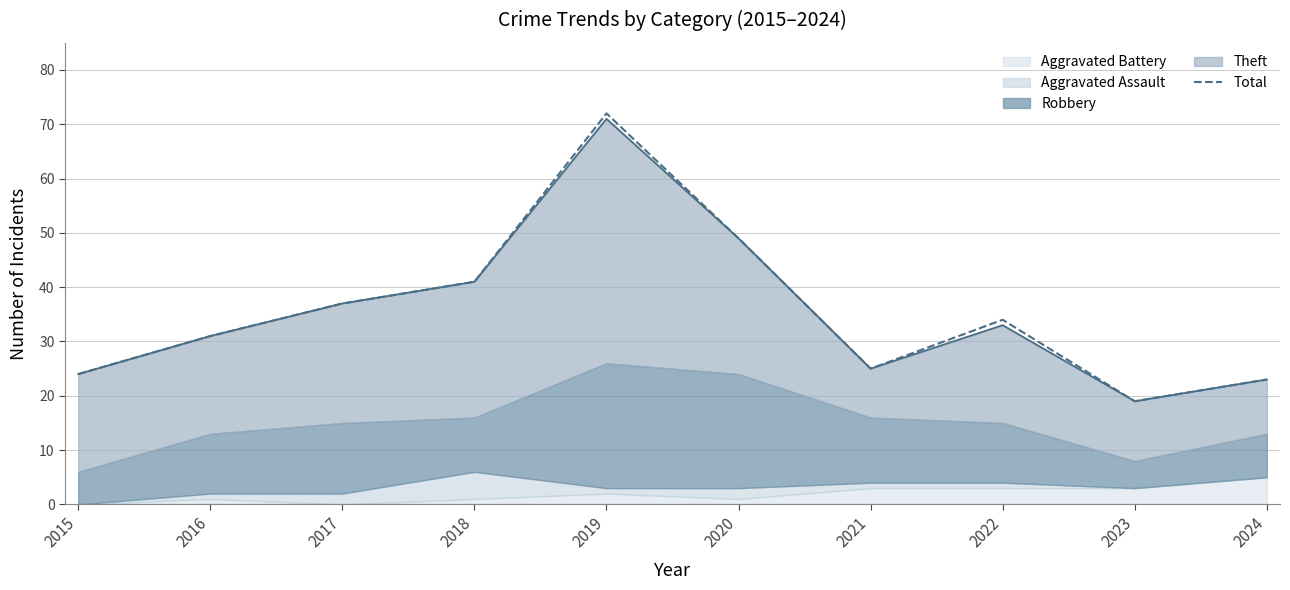

The chart shows a value of 35 at 2021. True or false?

False